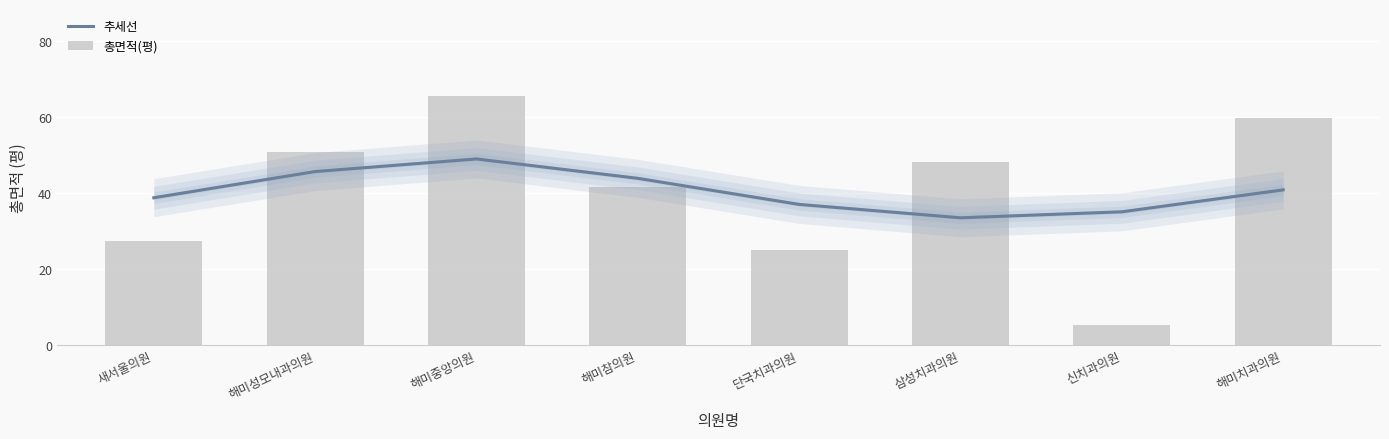

Rank the categories by 총면적(평) value from highest to lowest.

해미중앙의원, 해미치과의원, 해미성모내과의원, 삼성치과의원, 해미참의원, 새서울의원, 단국치과의원, 신치과의원